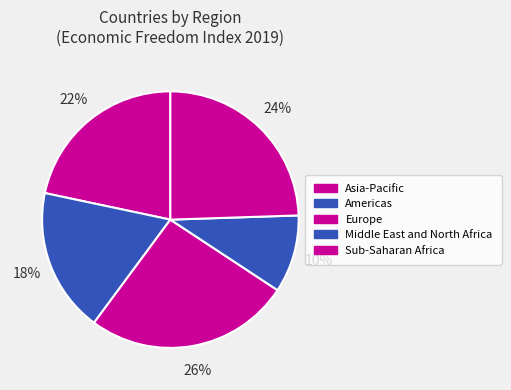

How many segments does this pie chart have?

5